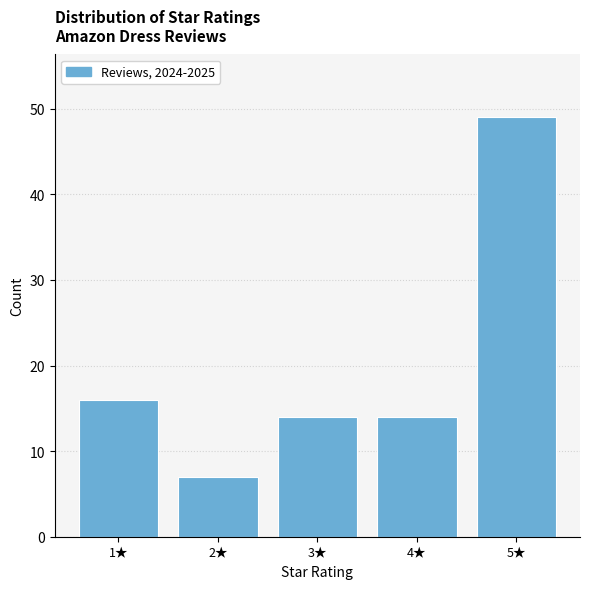

Reading left to right, extract all data points from this chart.

16	7	14	14	49